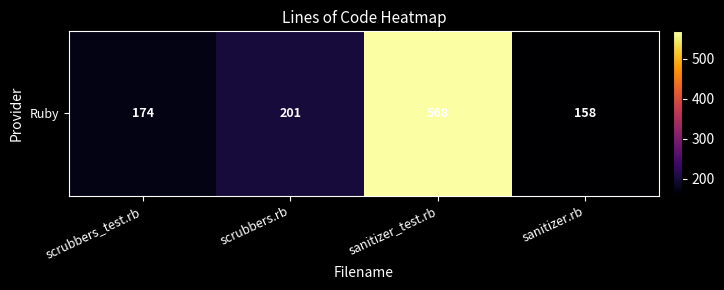

Count the number of values greater than 201.

1